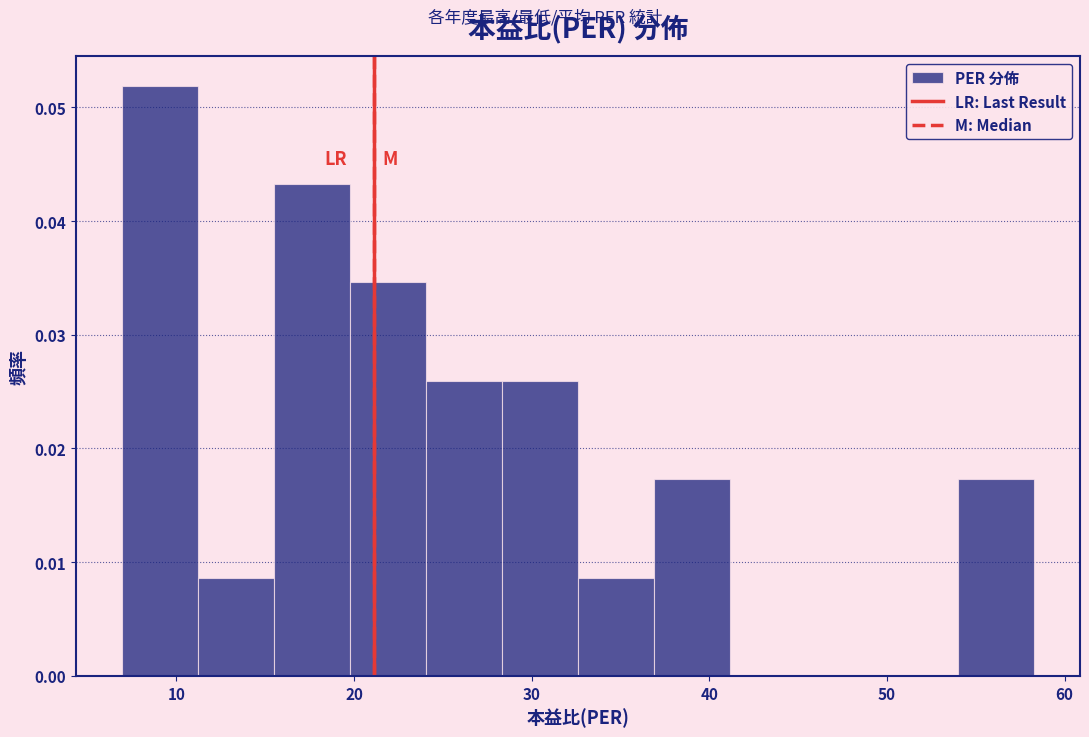

Over which range of the x-axis is the bar tallest?

7 to 11